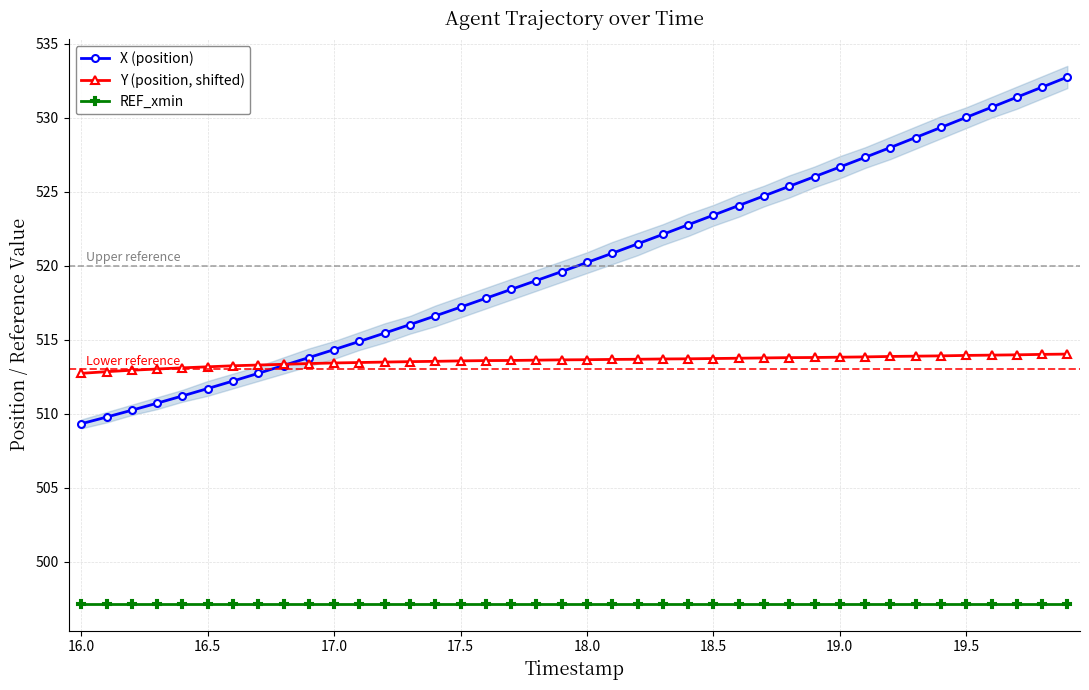

True or false: X (position) has more than 0 points higher than both neighbors.

False